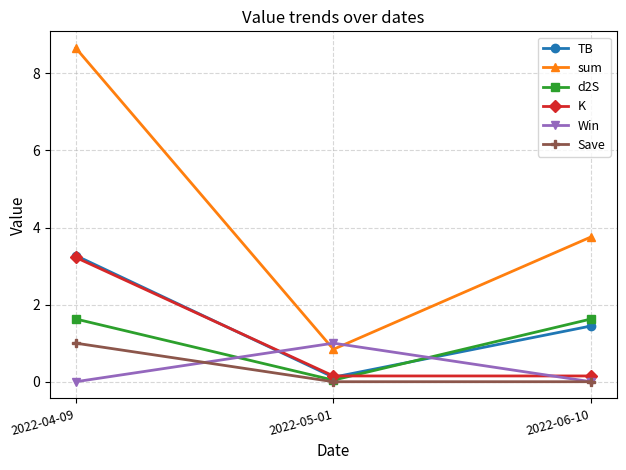

Is it true that K equals 0.1 at 2022-06-10?

True